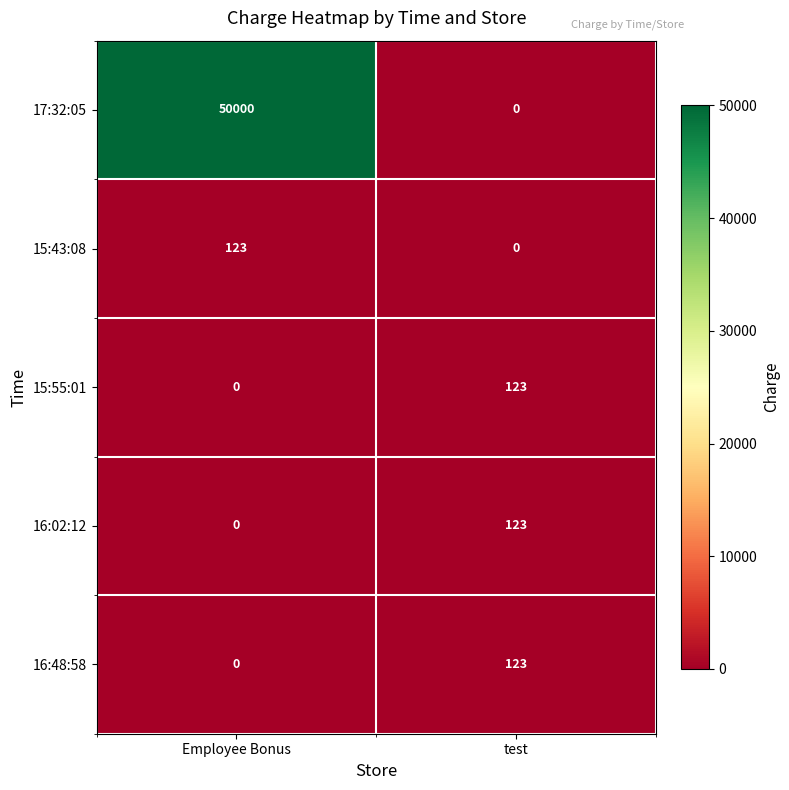

True or false: 15:55:01 has a value of -52 at Employee Bonus.

False